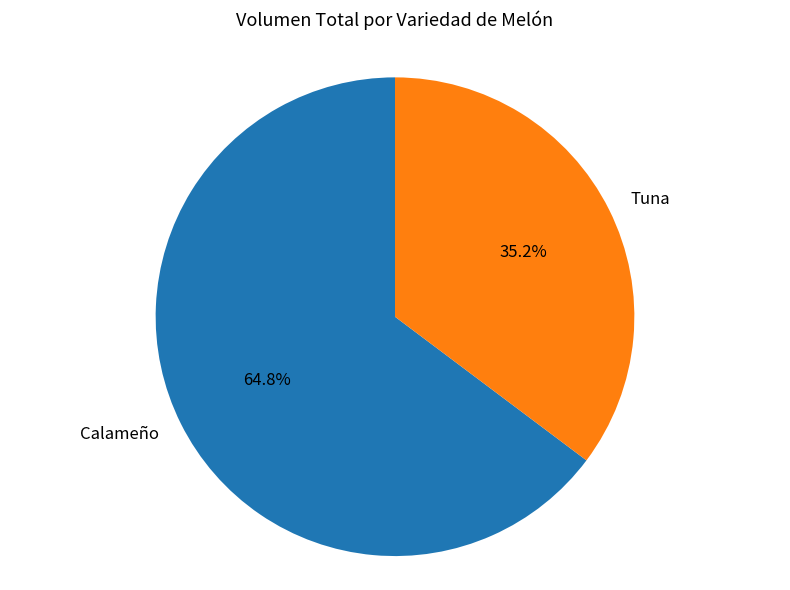

Rank the categories by value from highest to lowest.

Calameño, Tuna